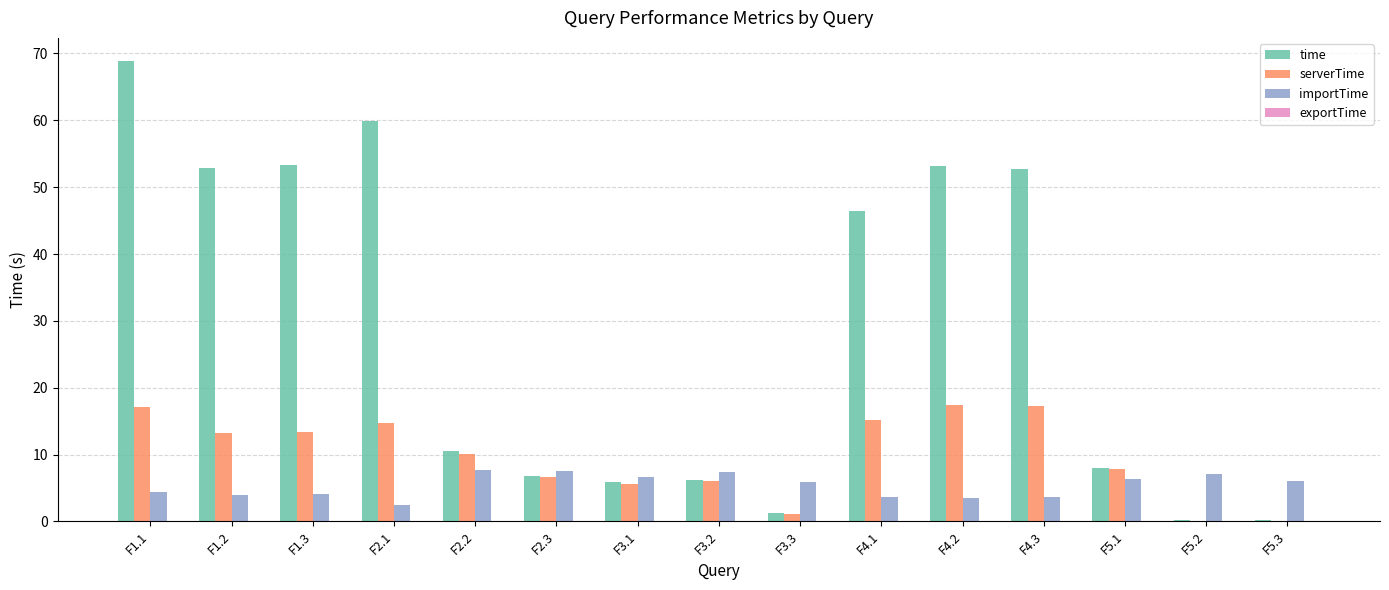

The value of serverTime at F4.1 is 10.5. True or false?

False